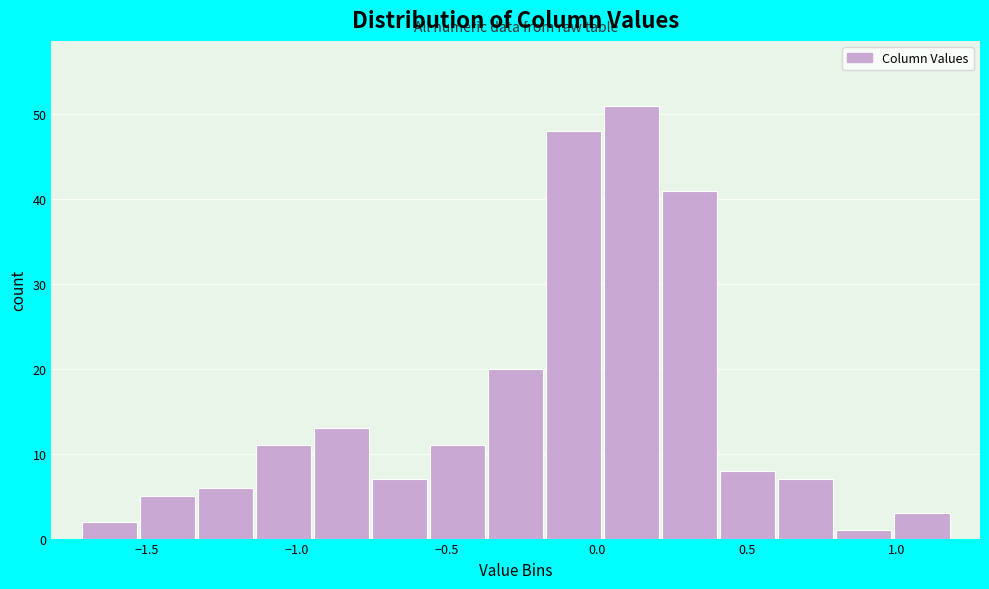

Read against the x-axis, roughly where is the centre of the tallest bar?

0.10